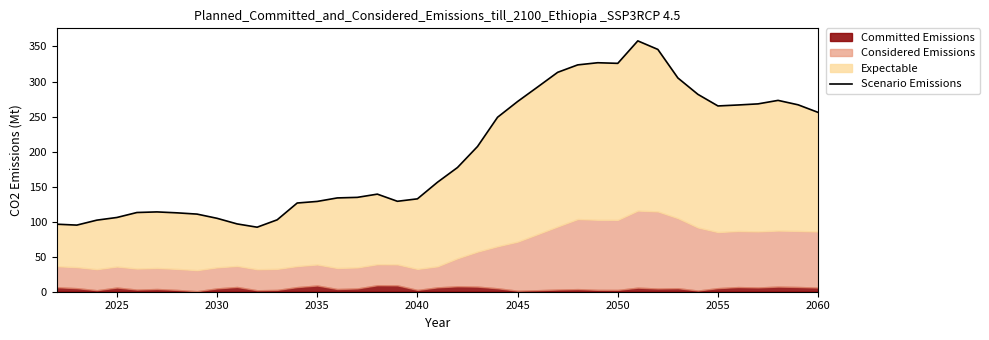

What is the average value?

197.4